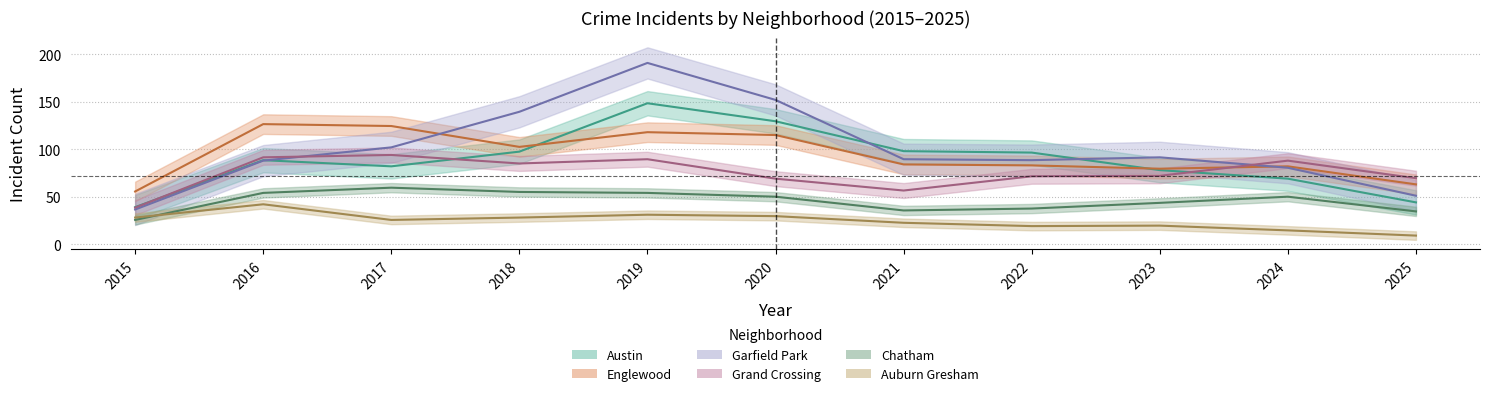

What is the approximate value of Garfield Park at 2023?

85